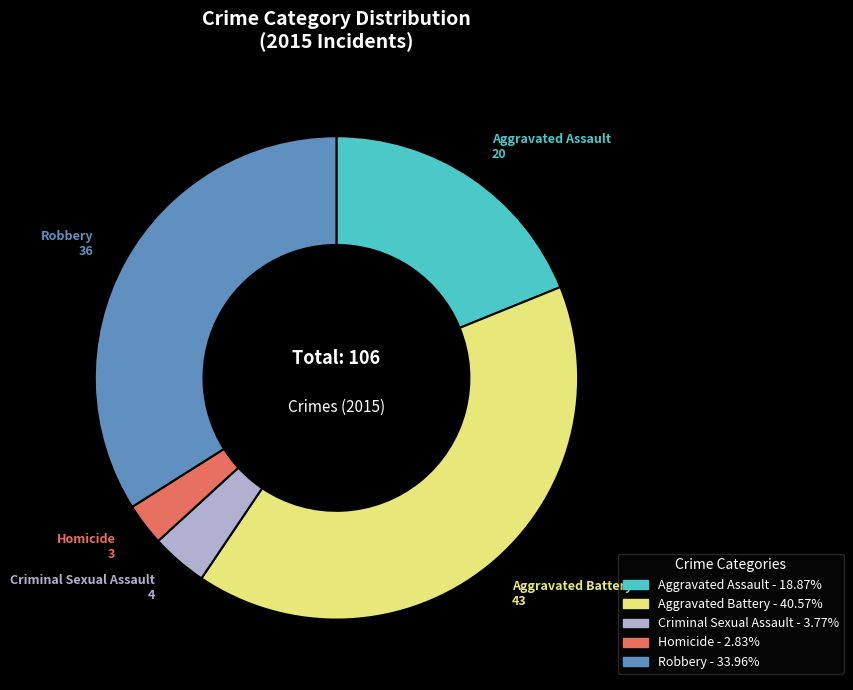

True or false: Aggravated Battery accounts for 47% of the total.

False